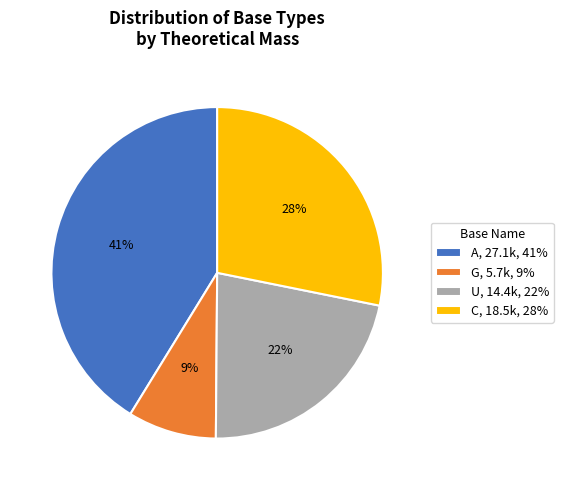

Is it true that A, 27.1k, 41% is 41% of the pie?

True